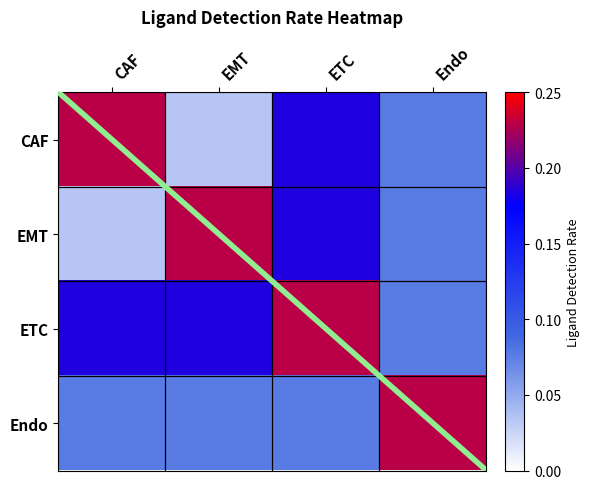

What is the sum of all Endo values?

0.5